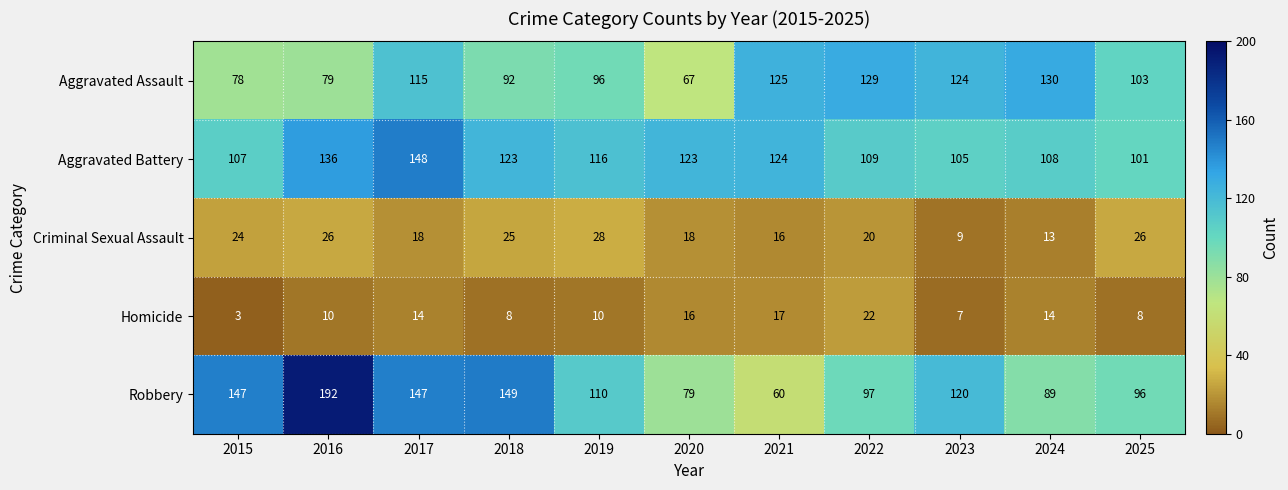

At which label does Aggravated Assault first exceed 103?

2017